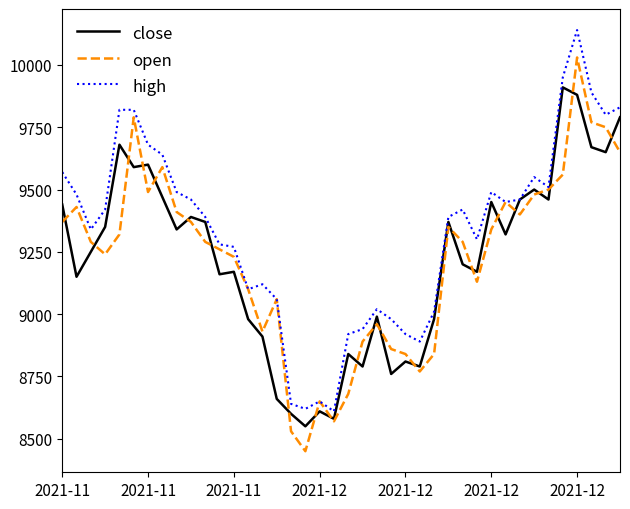

What is the highest value of the open series?

10030